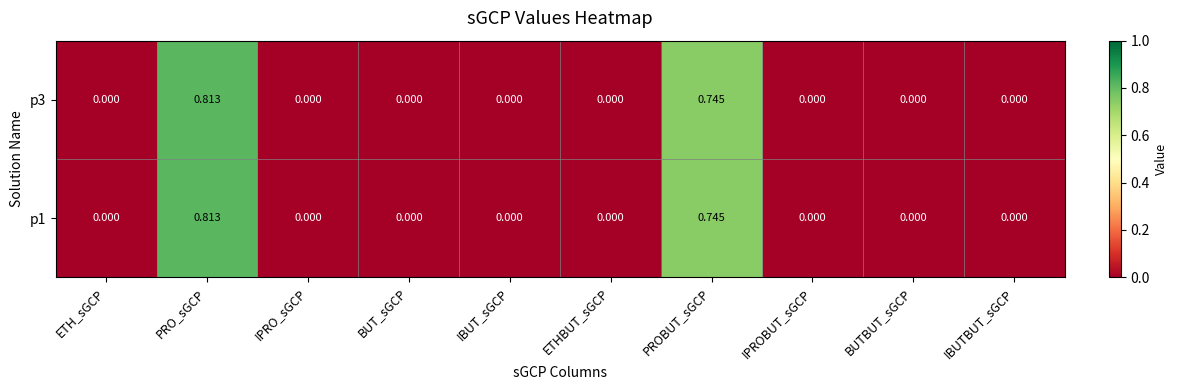

Which category has the highest value in the p3 series?

PRO_sGCP